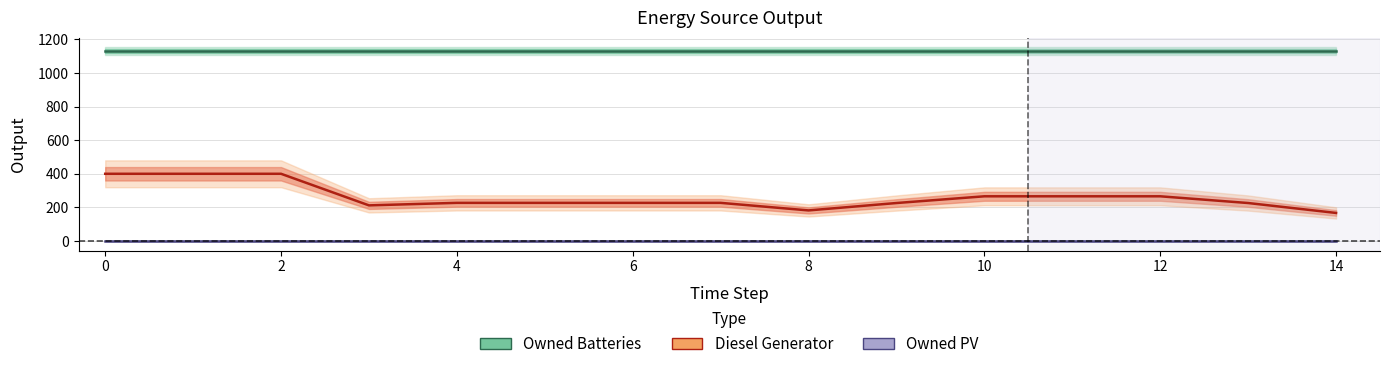

What is the minimum value for Diesel Generator?

167